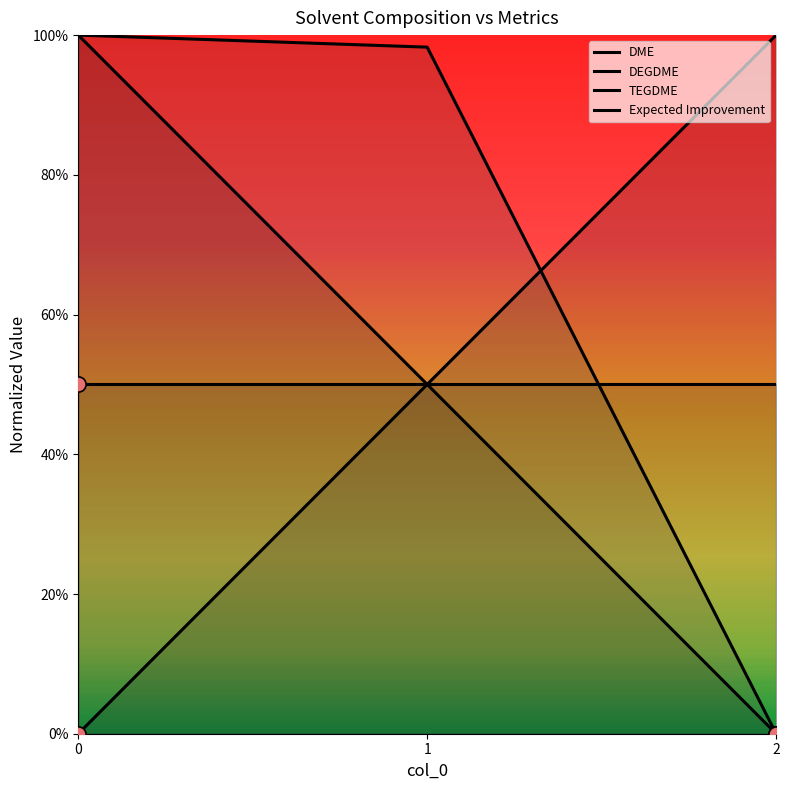

Which series reaches the maximum Y coordinate?

DME